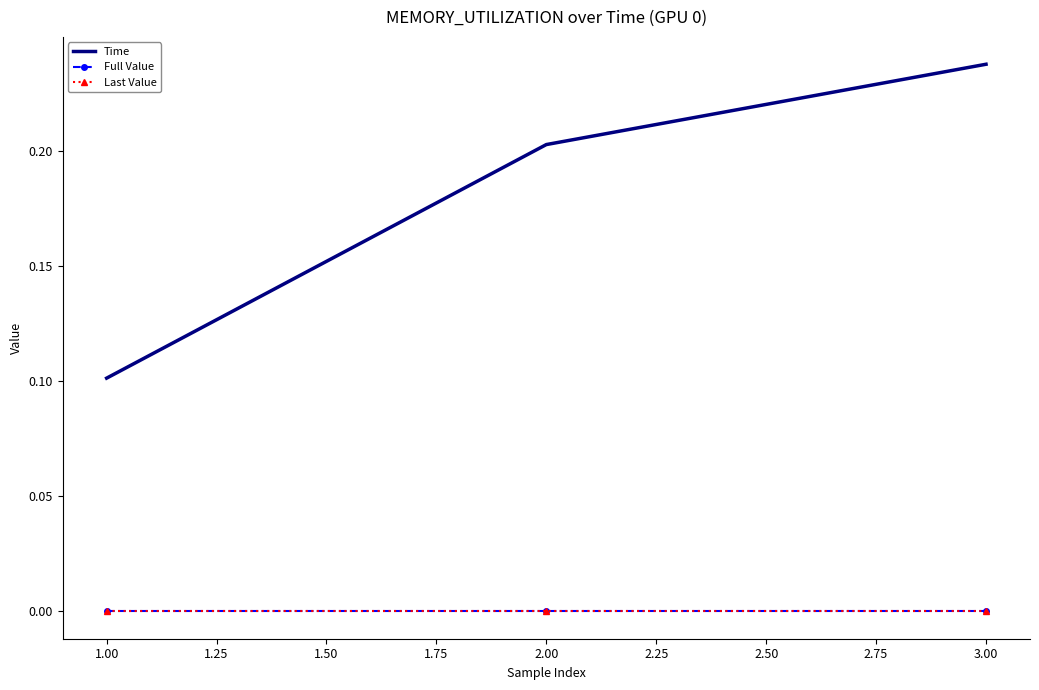

Reading left to right, extract all data points from this chart.

Time: 0.1	0.2	0.2
Full Value: 0.0	0.0	0.0
Last Value: 0.0	0.0	0.0